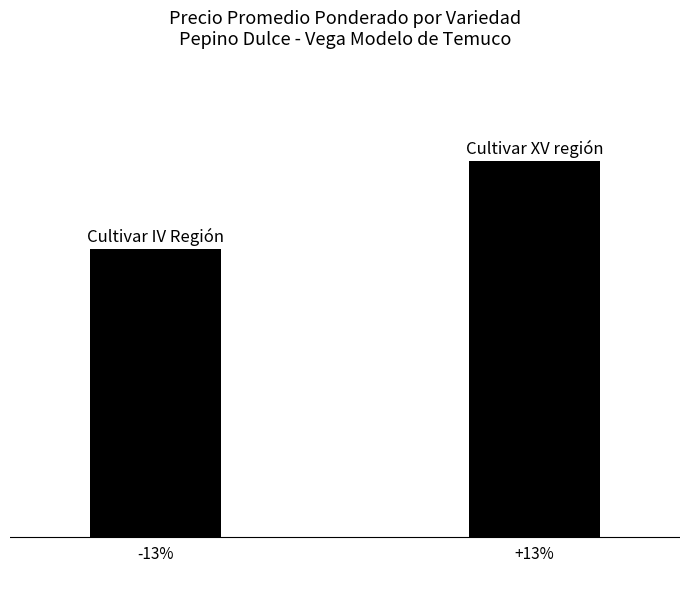

Does the chart contain any negative values?

No